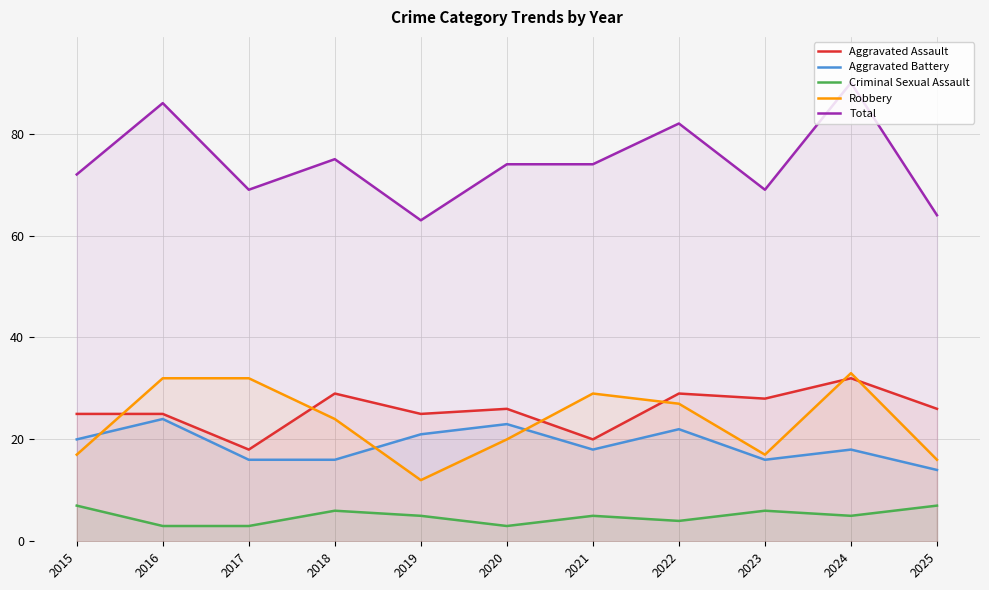

Which series changed the most between 2018 and 2019?

Robbery